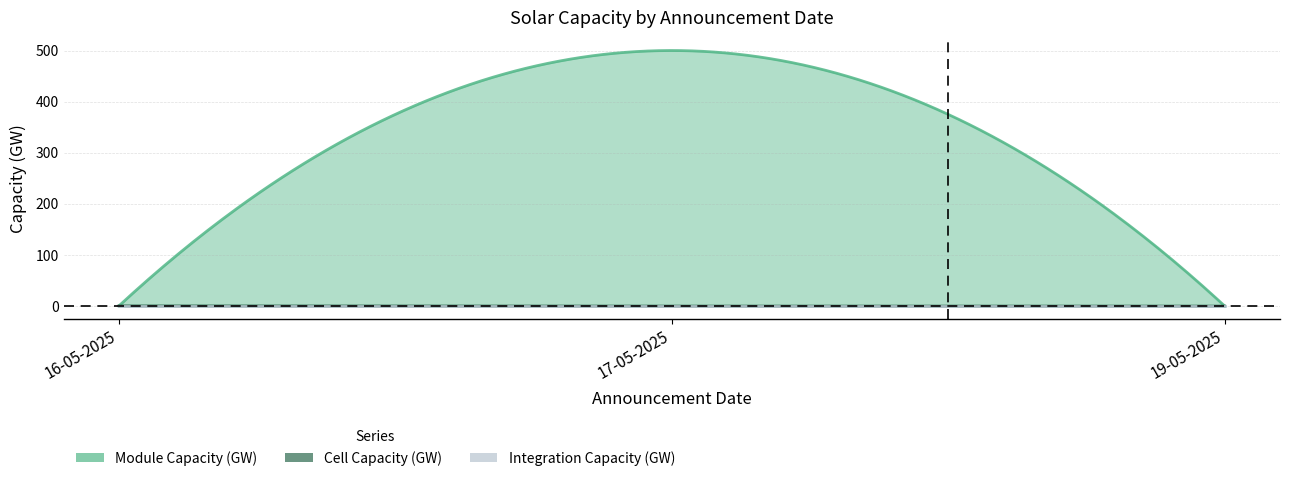

What is the label of the 2nd point from the left?

17-05-2025